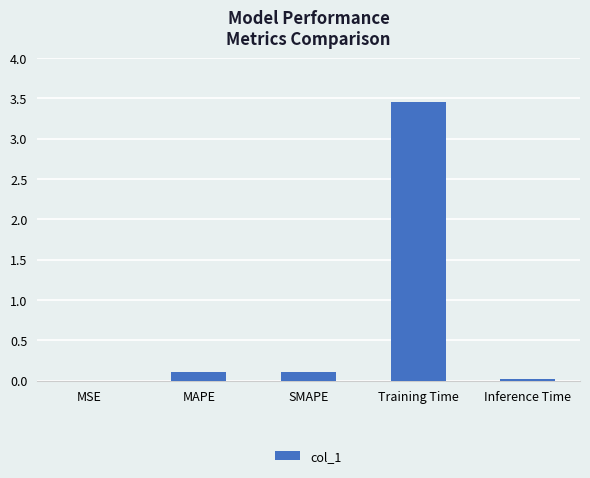

True or false: the data shows 0.1 at MAPE.

True